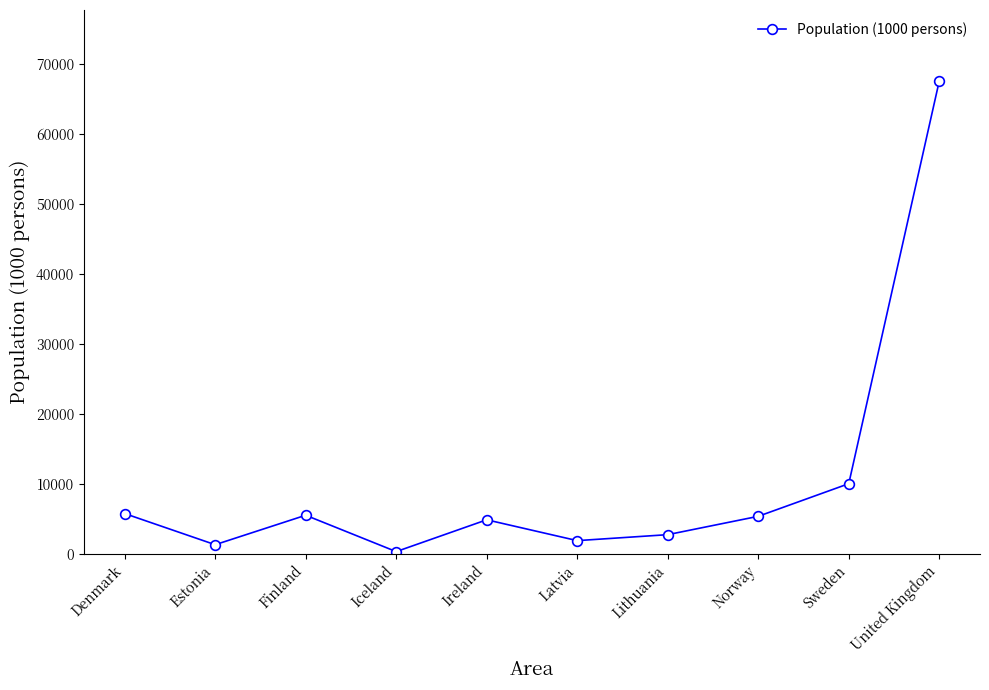

What is the value of the 5th point from the left?

4882